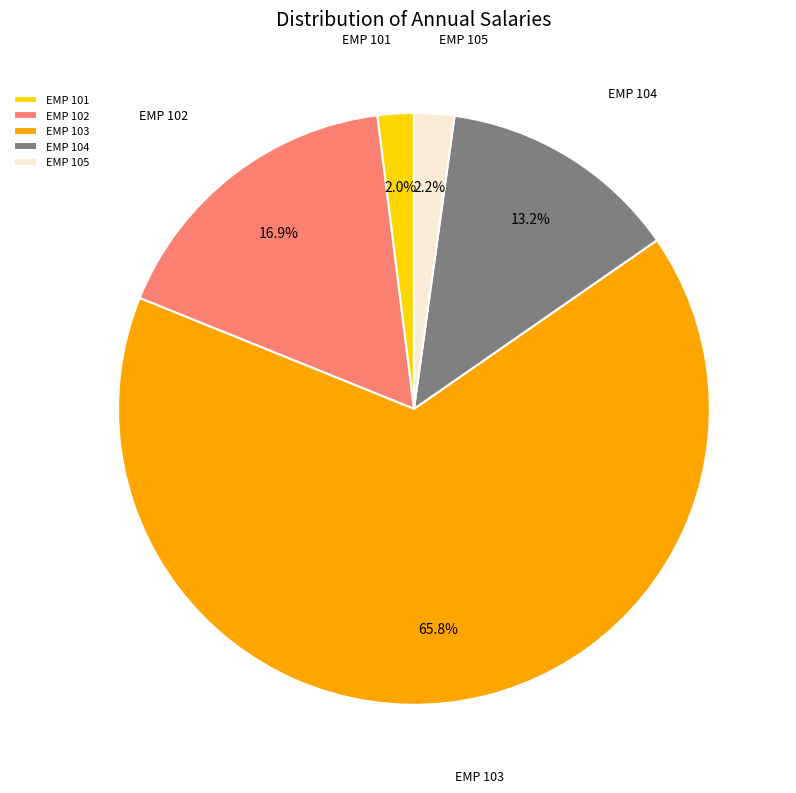

How many slices are in this pie chart?

5